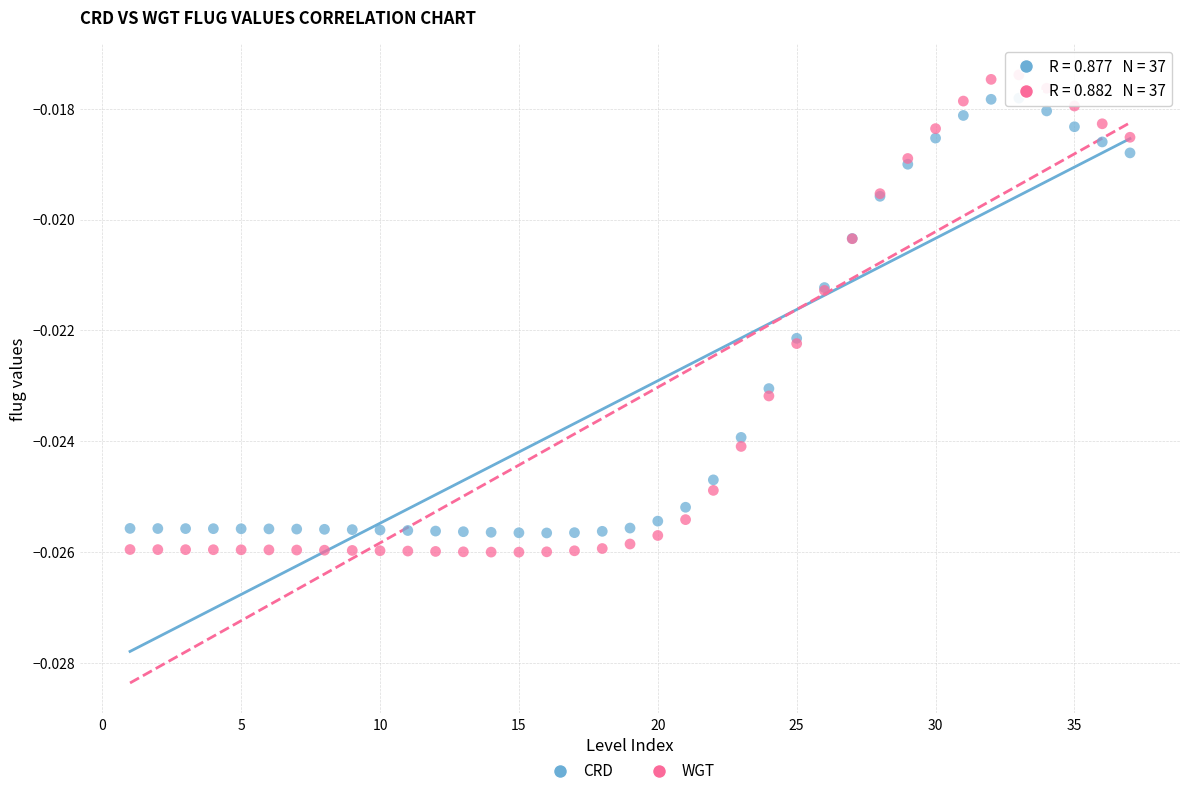

Which series has the largest Y range (max minus min)?

WGT